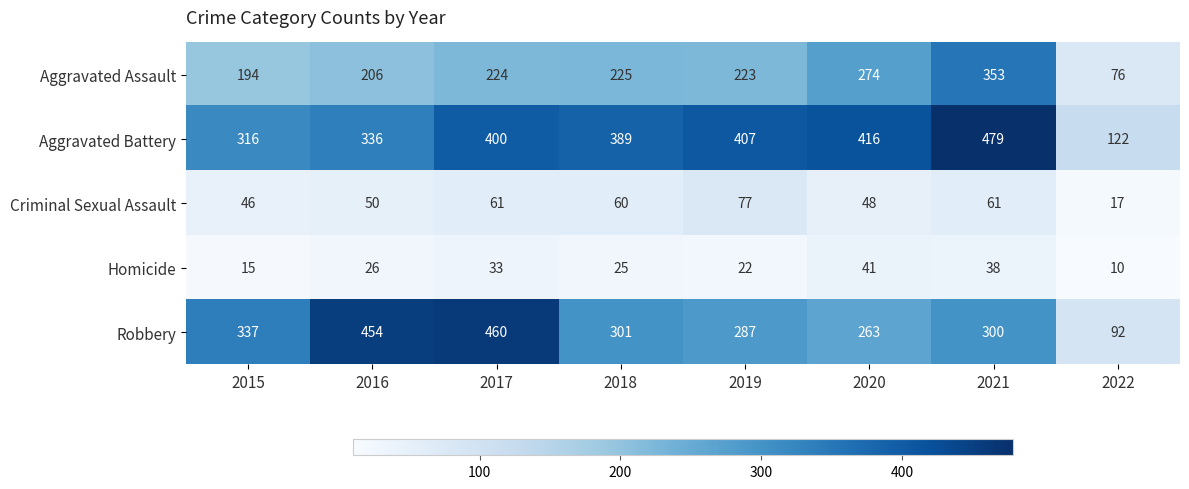

True or false: Aggravated Assault has a value of 353 at 2021.

True